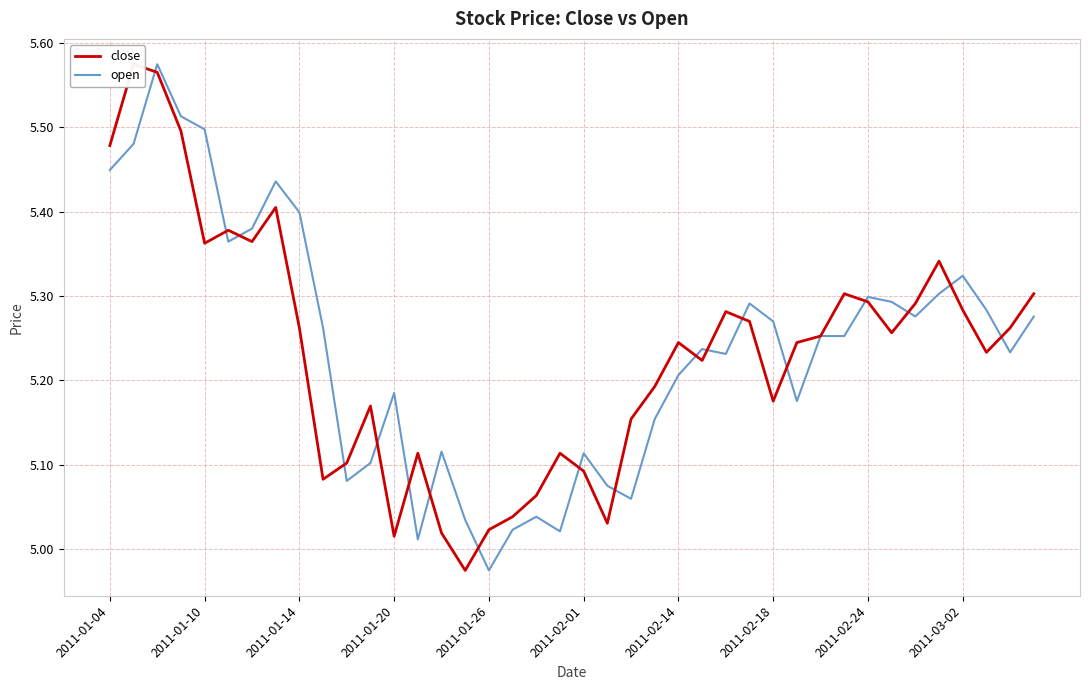

How many data points in open are above 5?

39